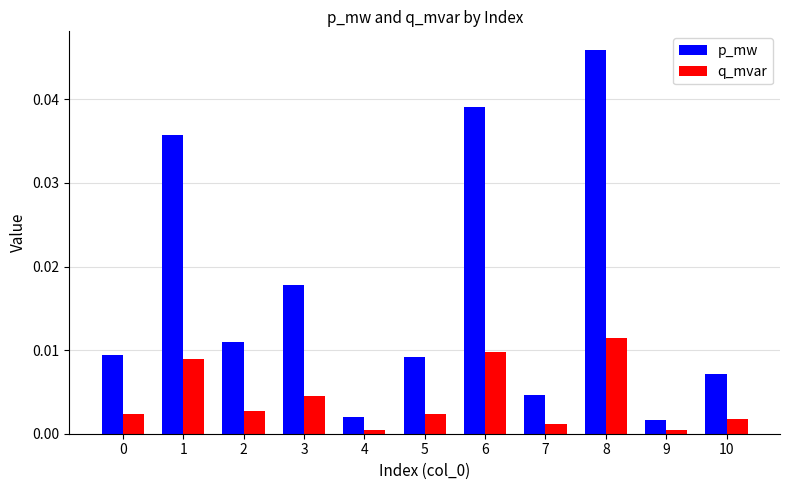

The q_mvar series shows 0.0 at 3. True or false?

True